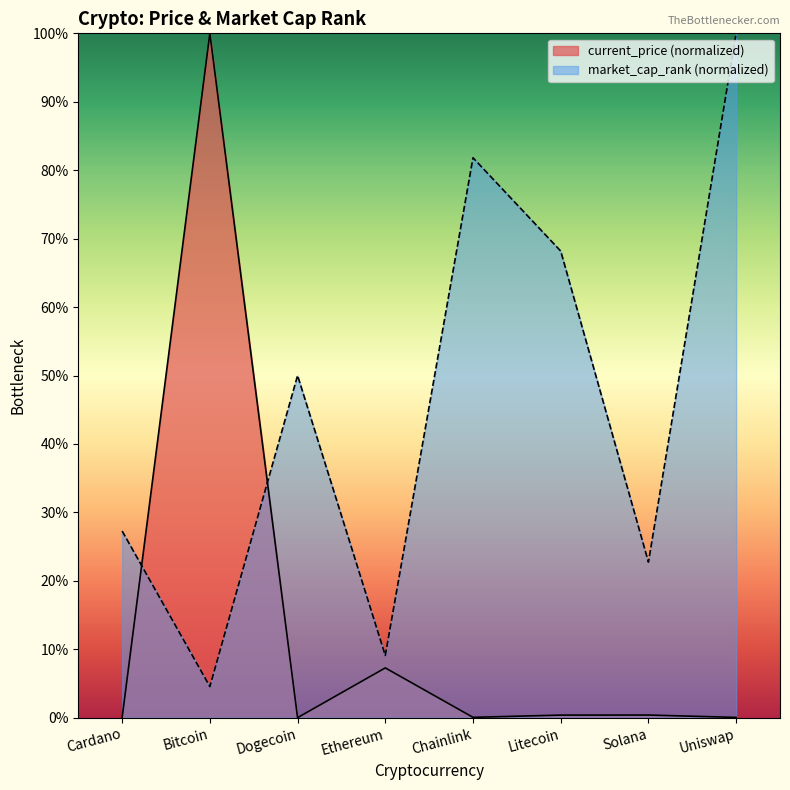

Does the chart have visible grid lines?

No